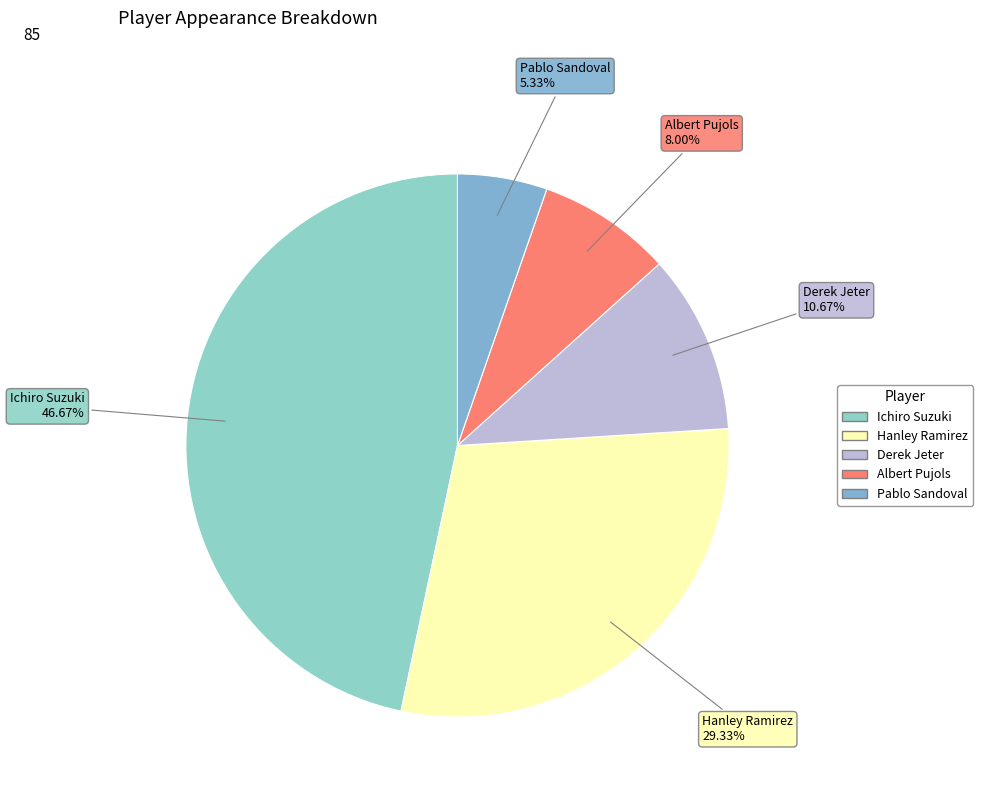

Rank the categories by value from highest to lowest.

Ichiro Suzuki, Hanley Ramirez, Derek Jeter, Albert Pujols, Pablo Sandoval